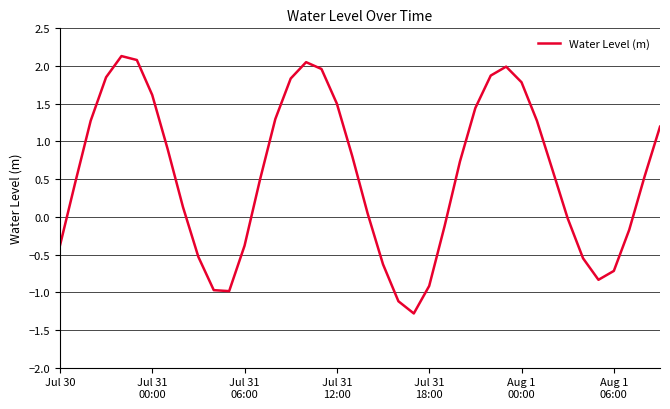

What is the difference between the maximum and minimum values?

3.4